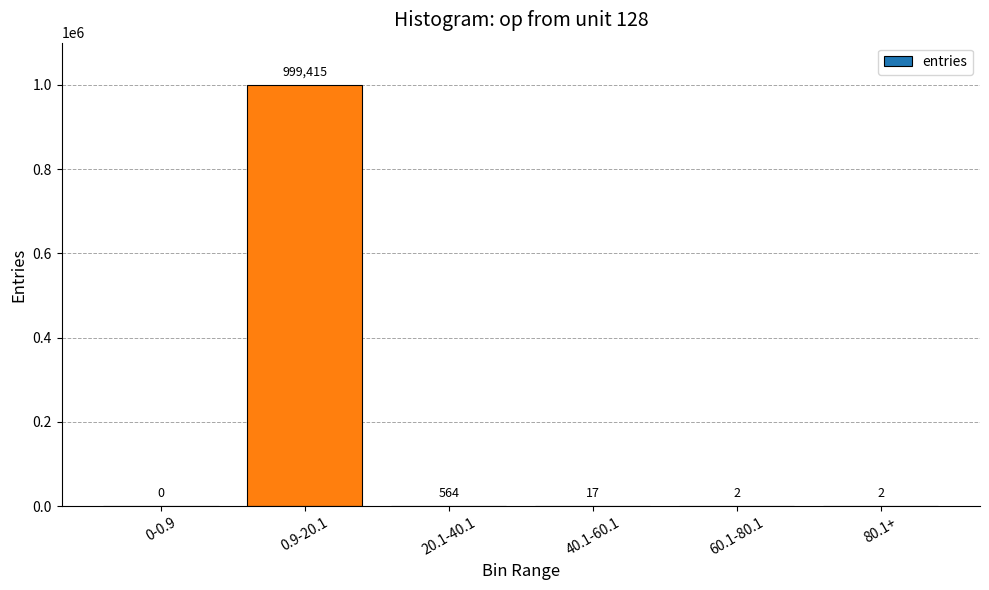

What is the greatest value displayed?

999415